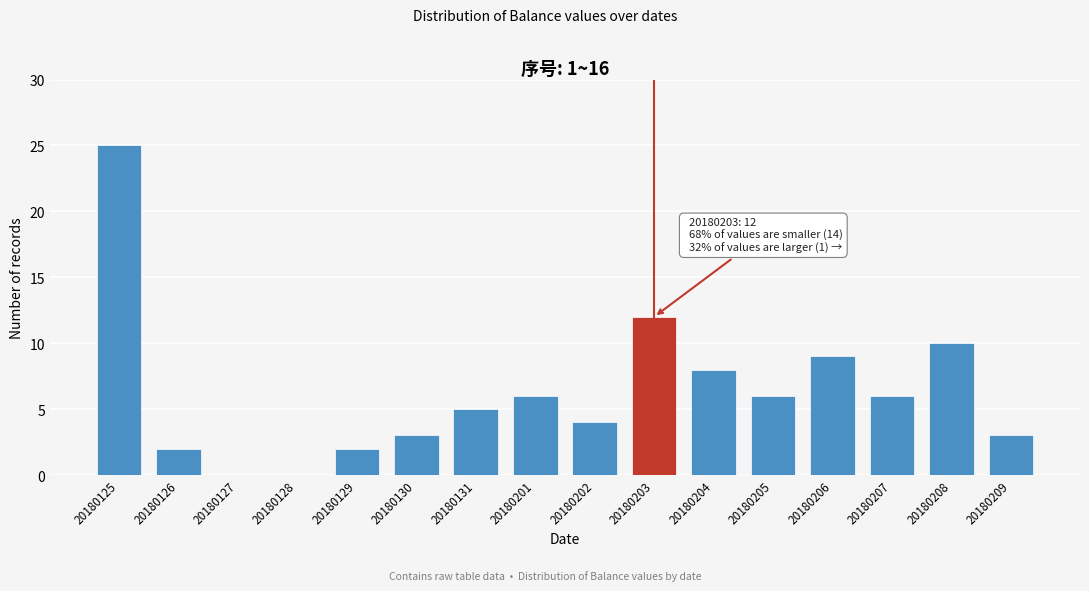

Reading right to left, list all the values displayed in this chart.

20180209=3	20180208=10	20180207=6	20180206=9	20180205=6	20180204=8	20180203=12	20180202=4	20180201=6	20180131=5	20180130=3	20180129=2	20180128=0	20180127=0	20180126=2	20180125=25